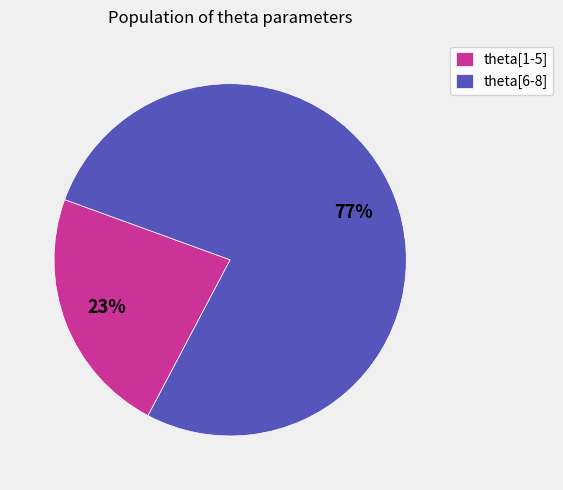

Do theta[6-8] and theta[1-5] together represent more than half of the pie?

Yes